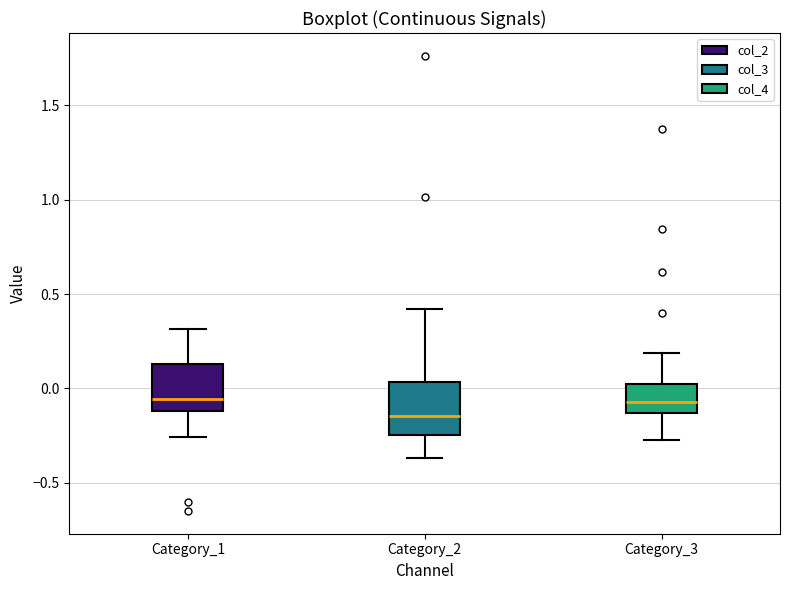

Reading left to right, read every box against the y-axis: the position of its median line, the range the box covers, and the ends of its whiskers. The values are not printed on the chart, so give them approximately, as read against the axis.

Category_1: median -0.05, box -0.10 to 0.15, whiskers -0.25 to 0.30
Category_2: median -0.15, box -0.25 to 0.05, whiskers -0.35 to 0.40
Category_3: median -0.10, box -0.15 to 0.00, whiskers -0.25 to 0.20